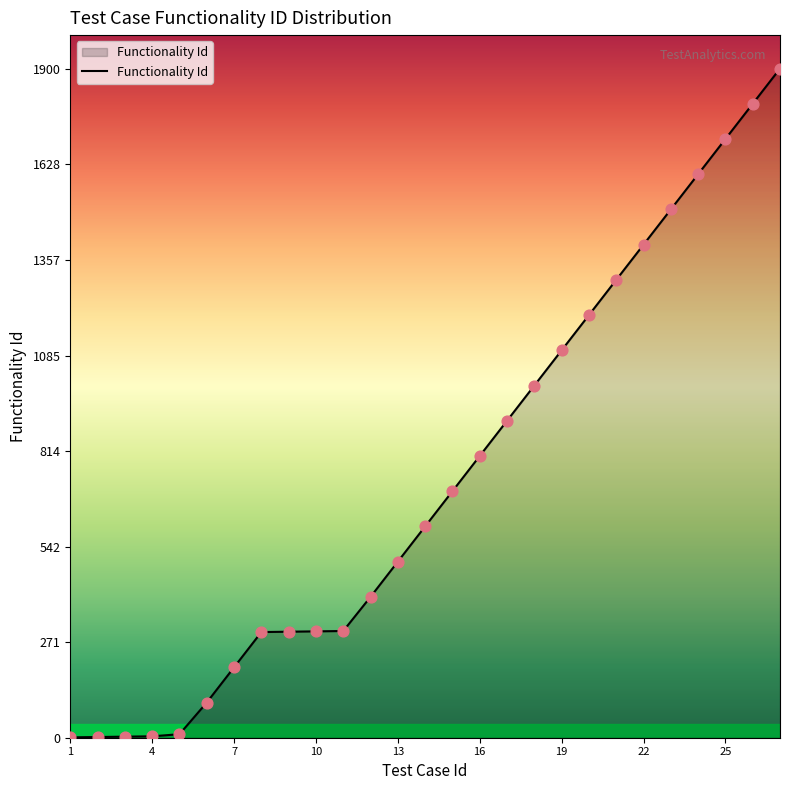

What is the greatest value displayed?

1900